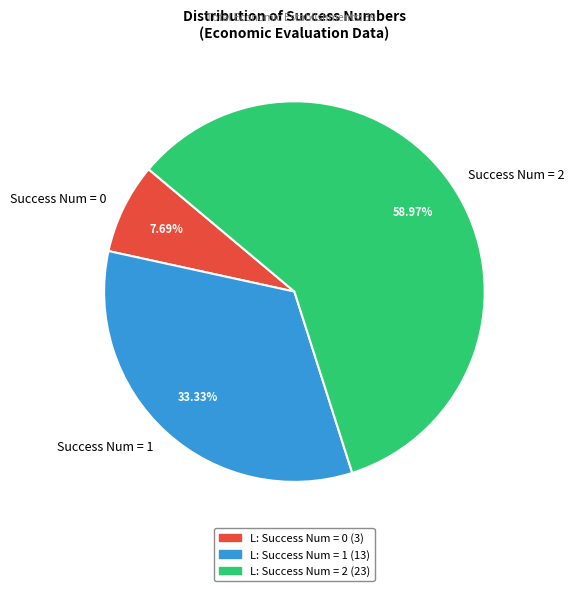

How many slices are in this pie chart?

3